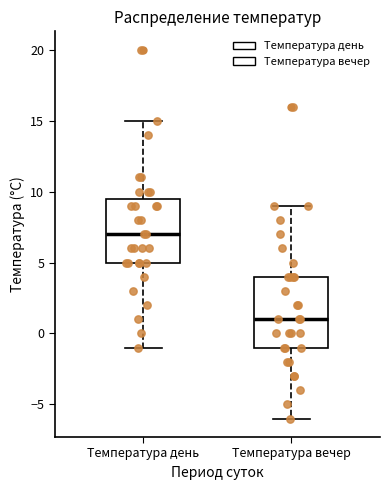

Comparing the boxes themselves (not the whiskers), which one is the tallest?

Температура вечер